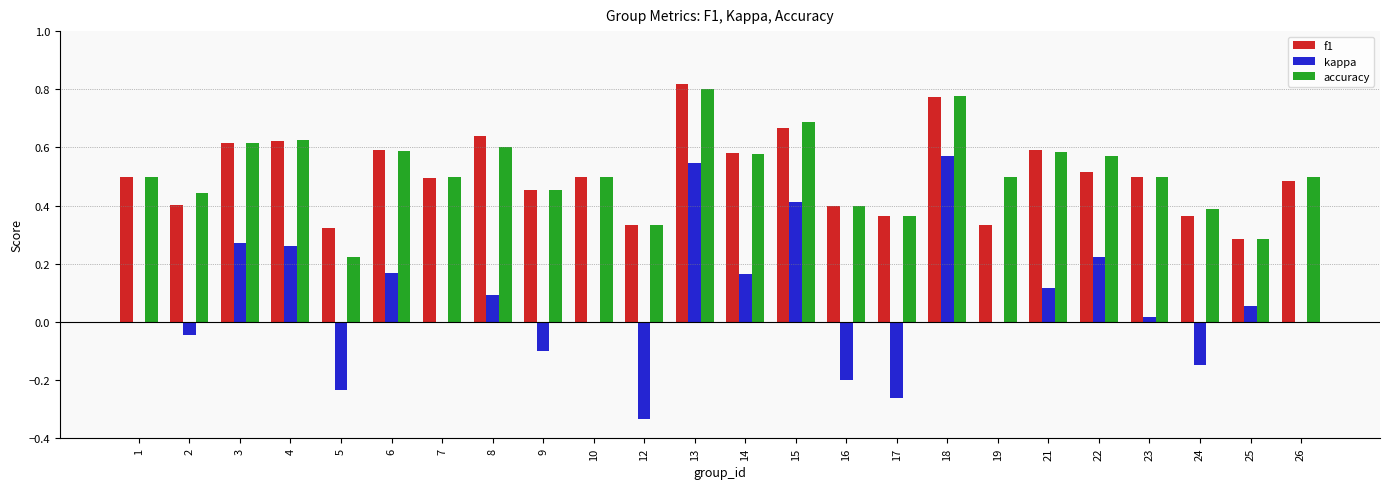

What is the total value across all series at 14?

1.3